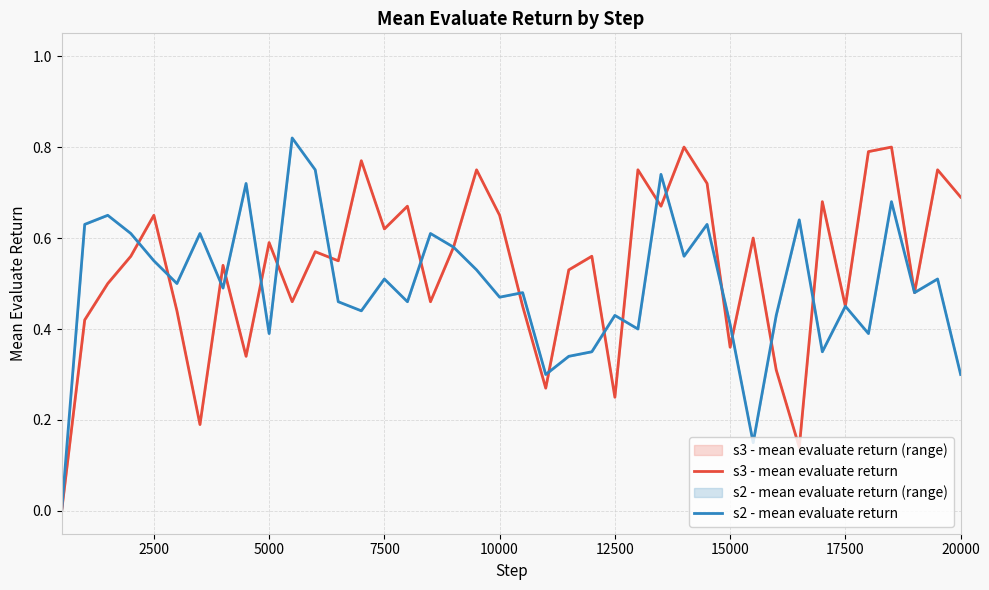

Does the chart have visible grid lines?

Yes